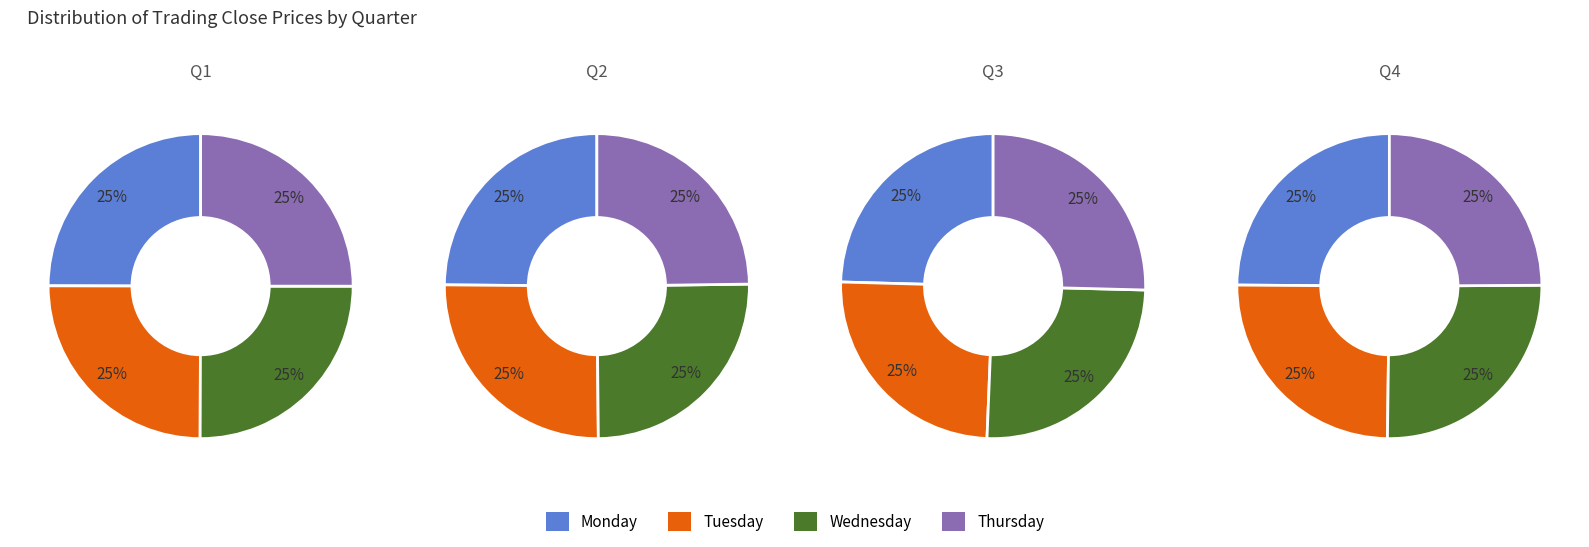

How many slices are in this pie chart?

4